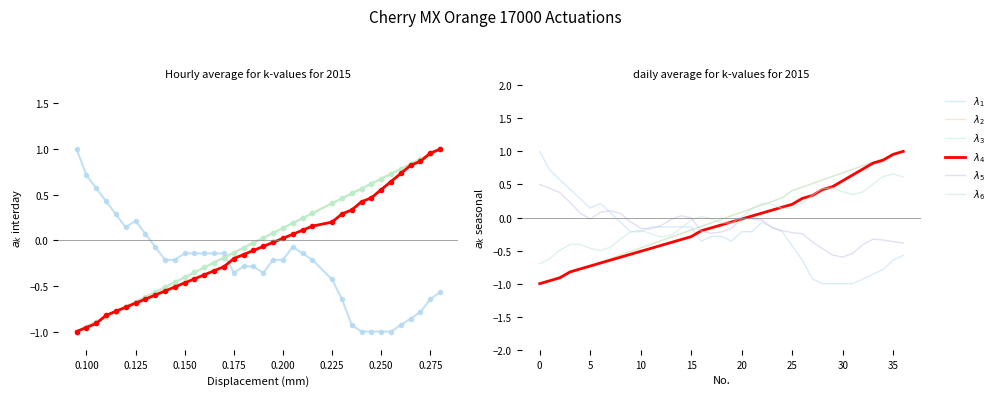

What are all the series names shown in the legend?

$\lambda_1$, $\lambda_2$, $\lambda_3$, $\lambda_4$, $\lambda_5$, $\lambda_6$